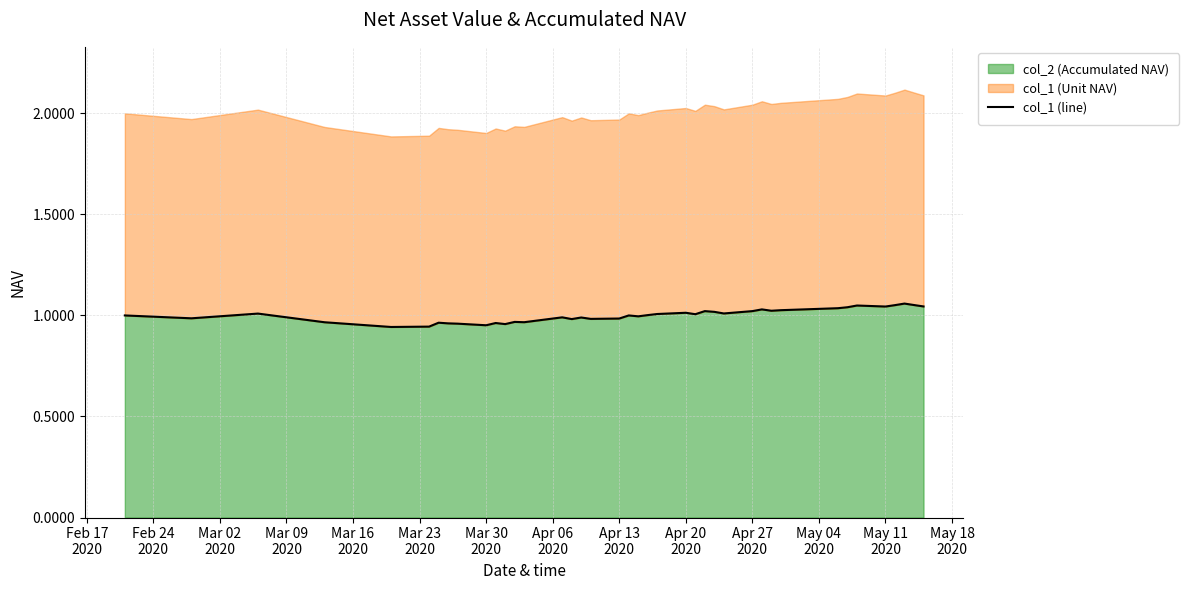

True or false: the data shows 1.7 at Apr 27 2020.

False